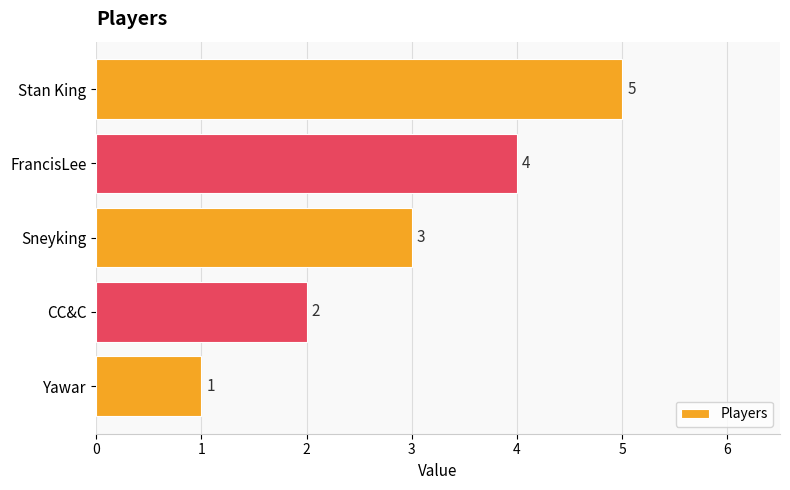

At which label is the value closest to 3?

Sneyking